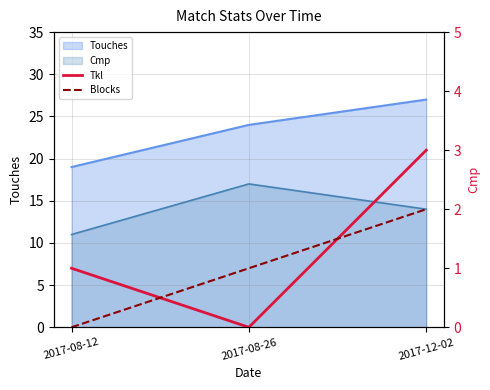

Between 2017-08-26 and 2017-12-02, which series saw the biggest shift?

Tkl